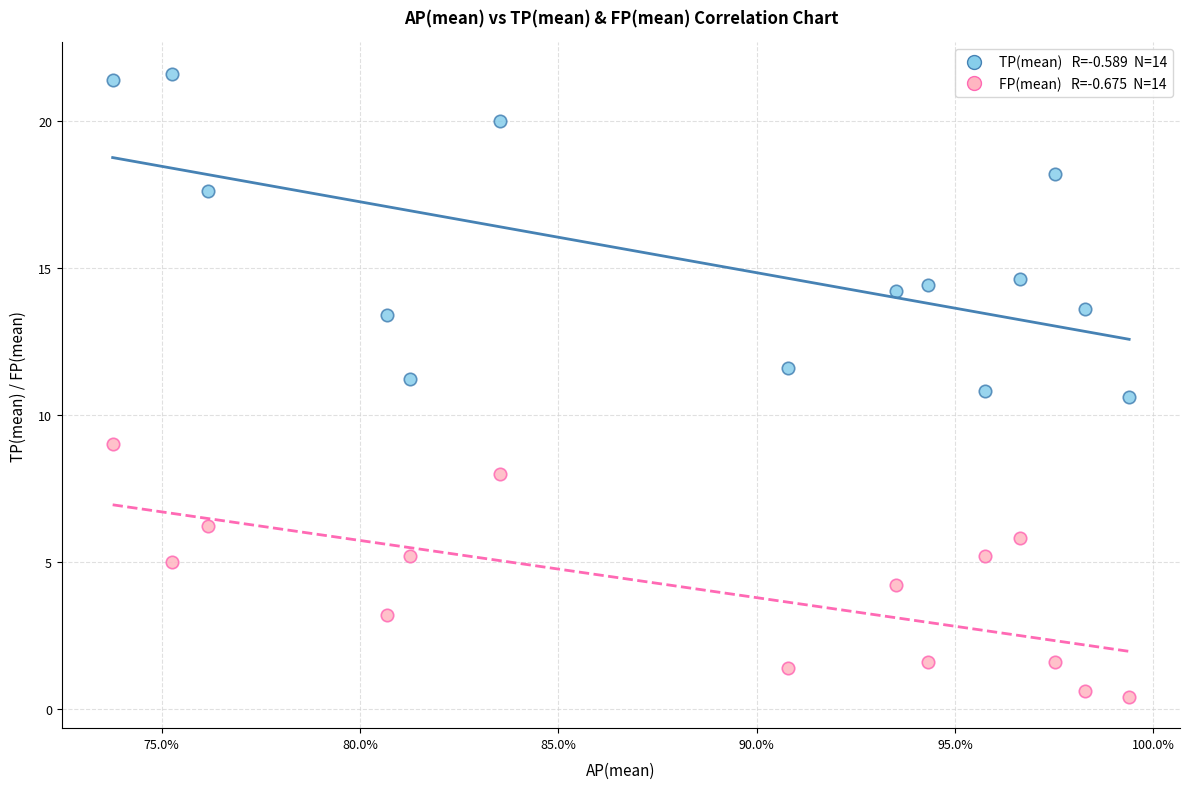

Across all data points, what is the range of X values (max minus min)?

0.3